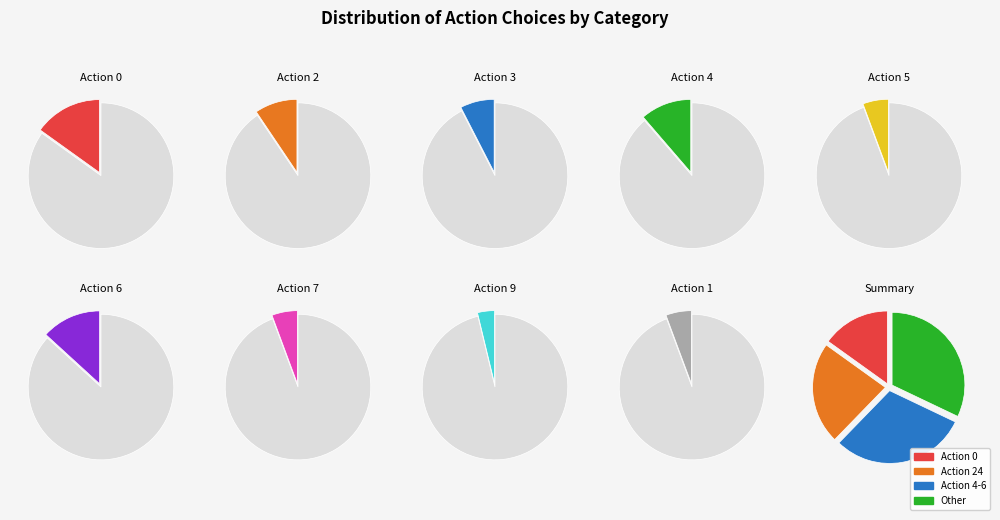

What is the change in value from action_3 to action_24?

+8